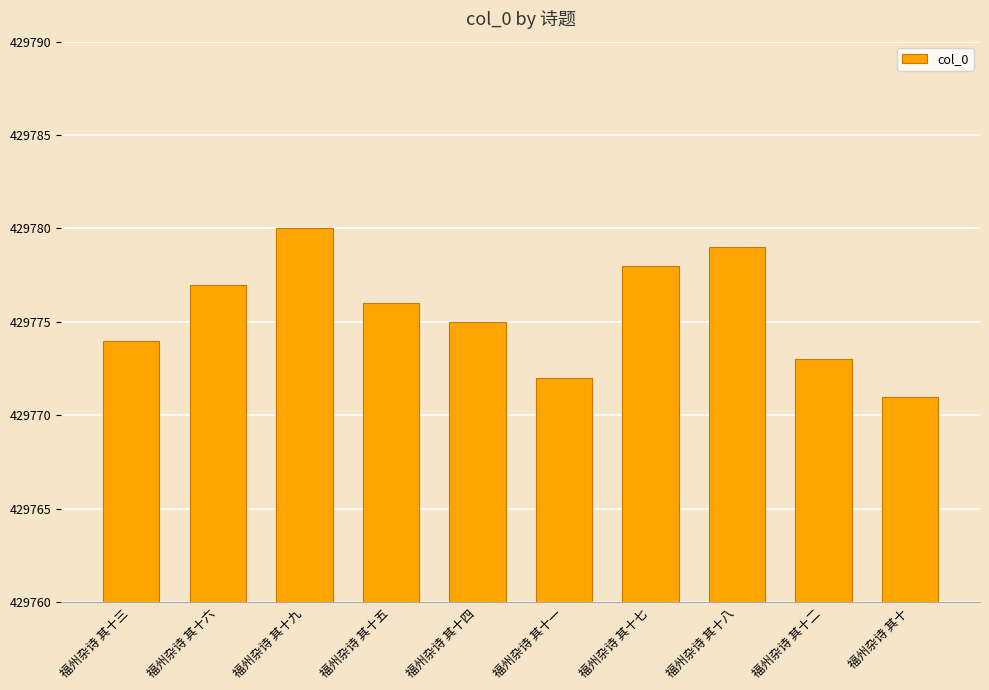

What is the label of the 2nd bar from the left?

福州杂诗 其十六